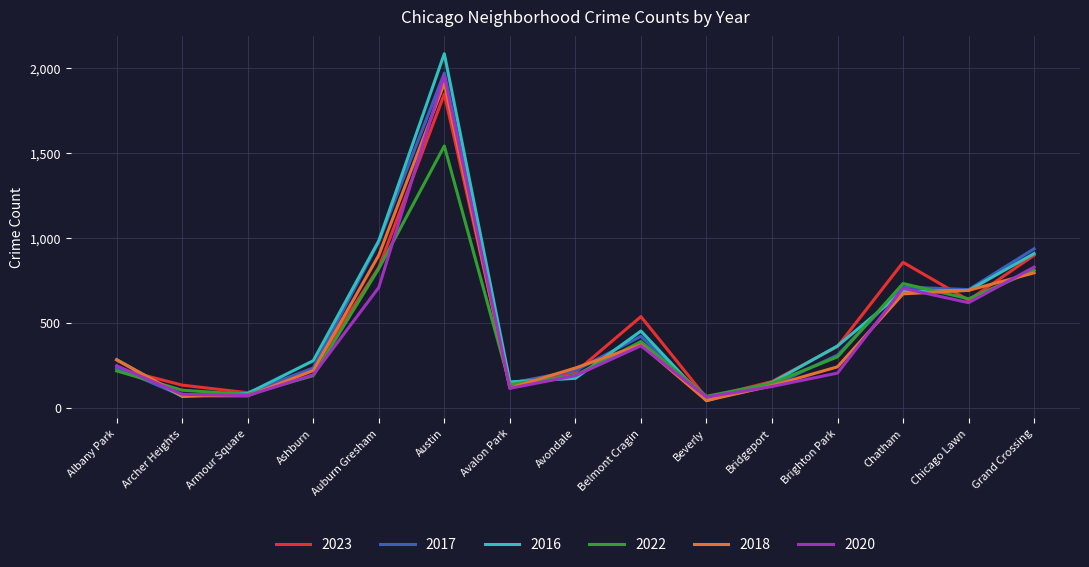

Is the value of 2018 at Brighton Park greater than the value of 2022 at Archer Heights?

Yes